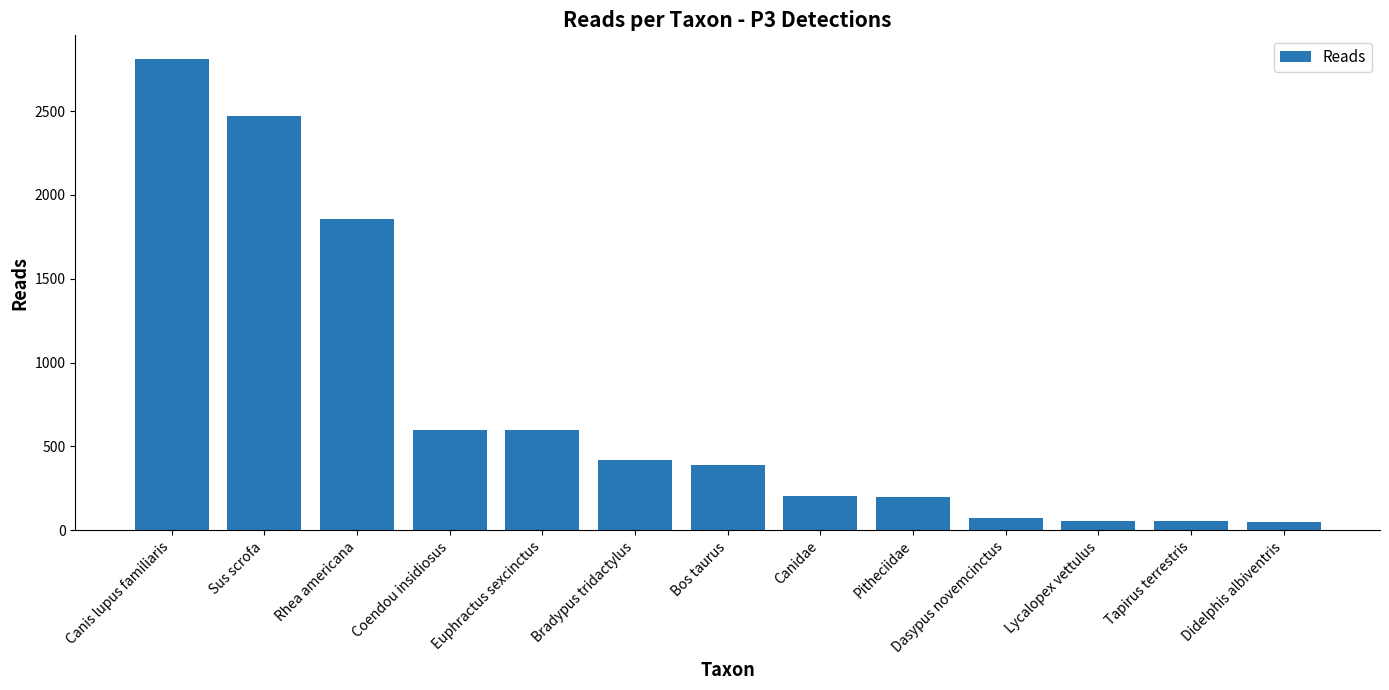

What is the label of the 1st bar from the left?

Canis lupus familiaris